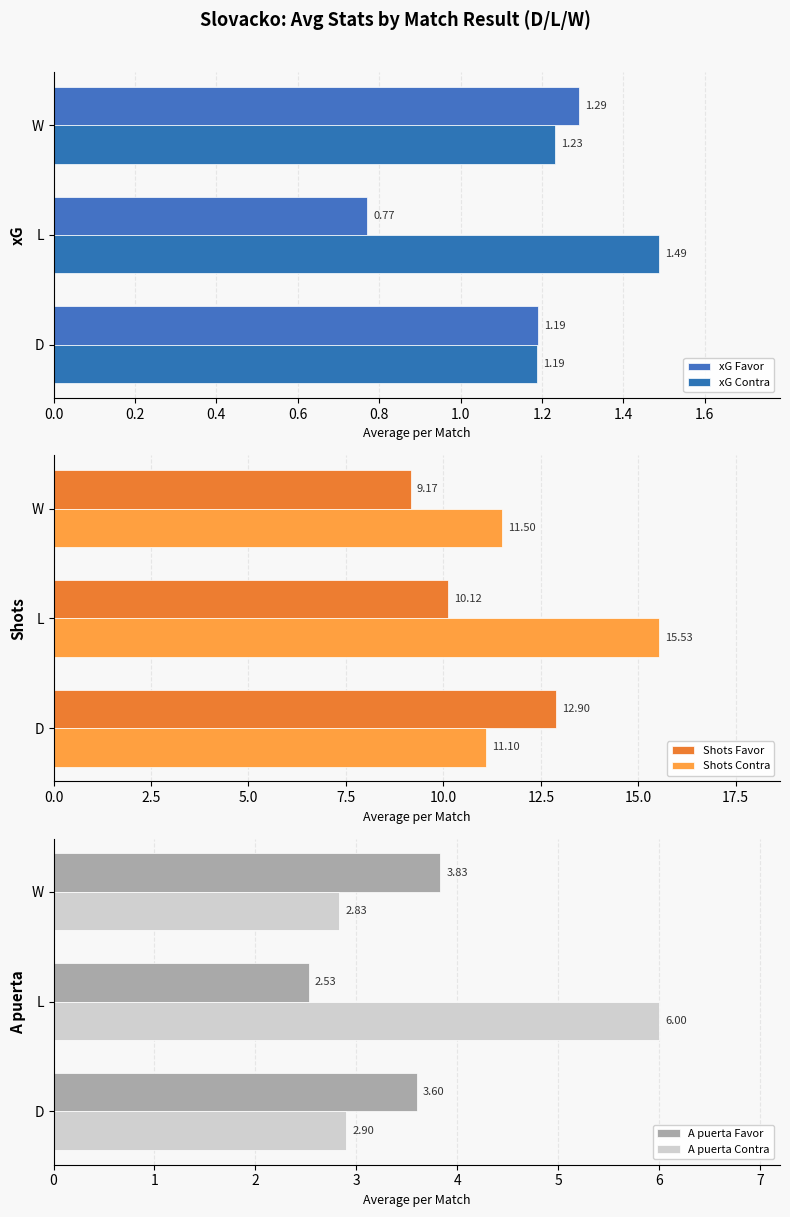

What is the sum of the A puerta Contra values at L and W?

8.8